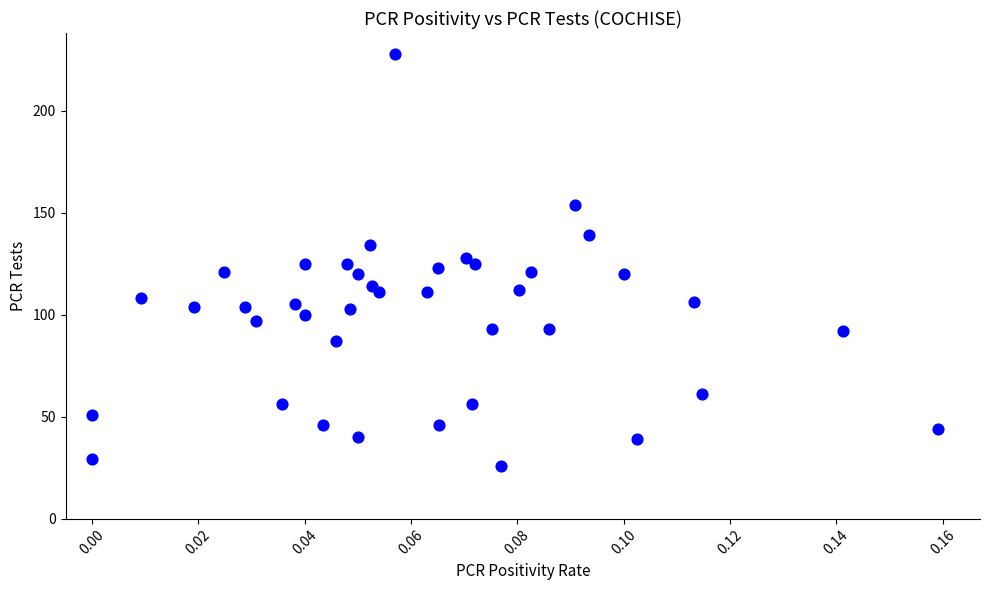

What is the range of Y values (max minus min)?

202